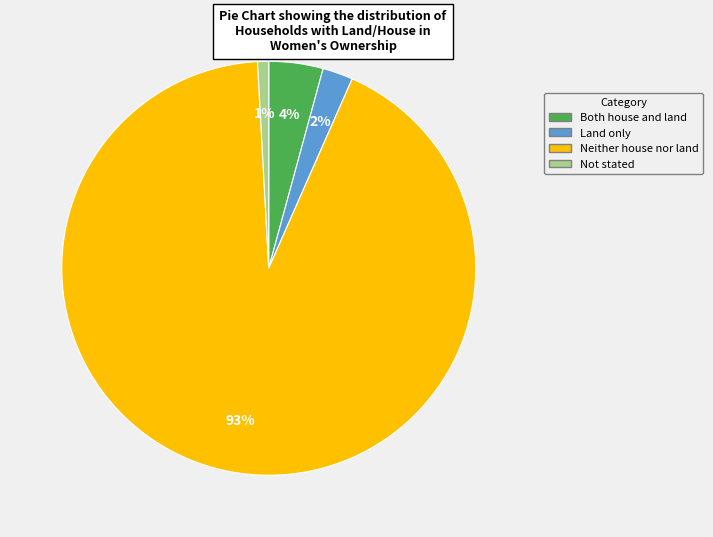

Between Not stated and Land only, which is larger?

Land only